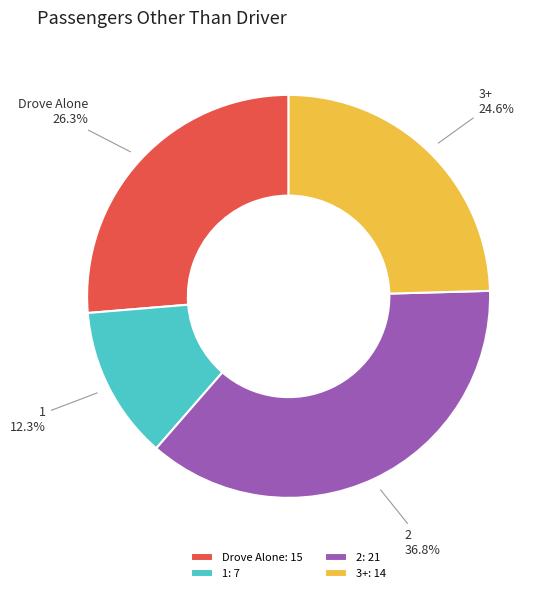

To the nearest percent, what percentage of the pie is 1?

12%